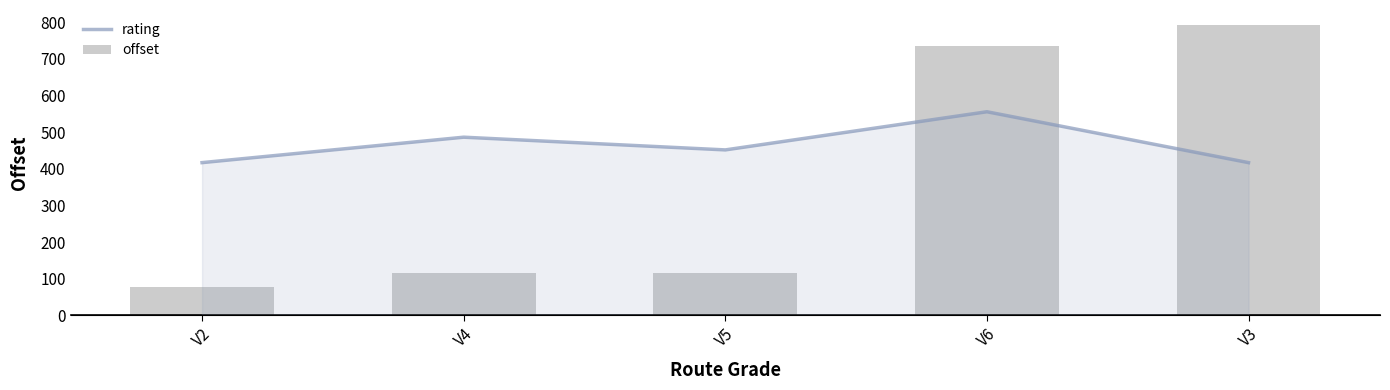

What is the maximum value for offset?

793.8